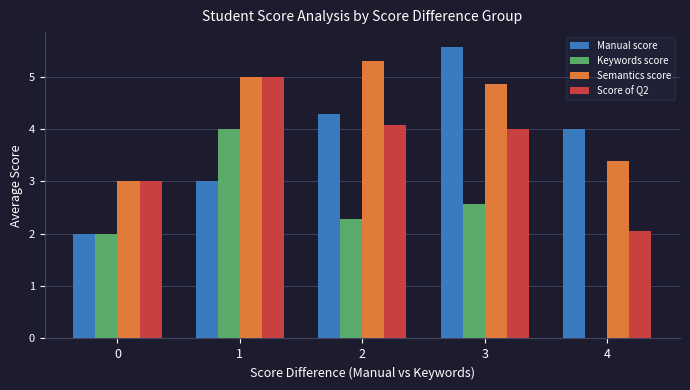

The value of Keywords score at 4 is 0.0. True or false?

True